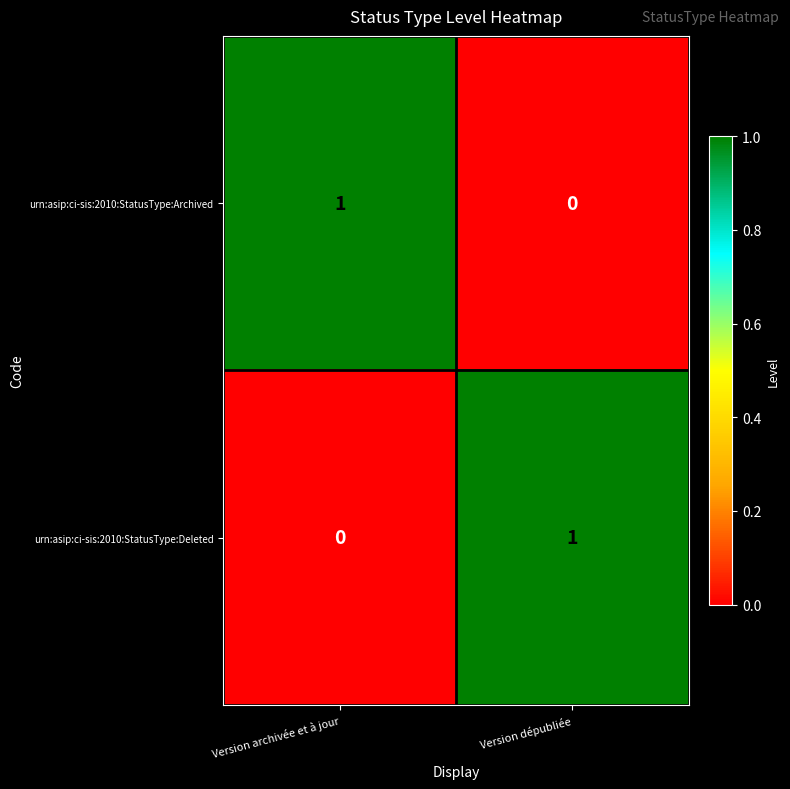

How many positive values does the urn:asip:ci-sis:2010:StatusType:Archived series have?

1